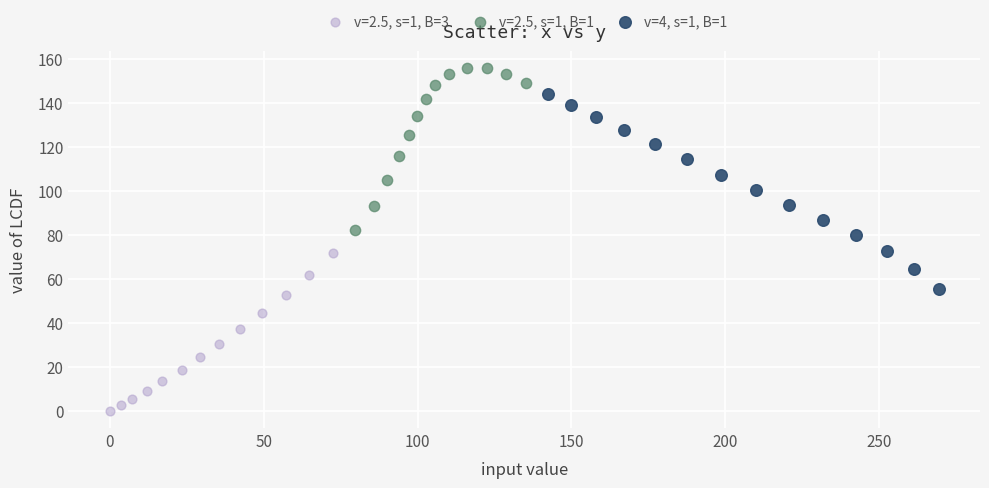

Which series reaches the maximum Y coordinate?

v=2.5, s=1, B=1